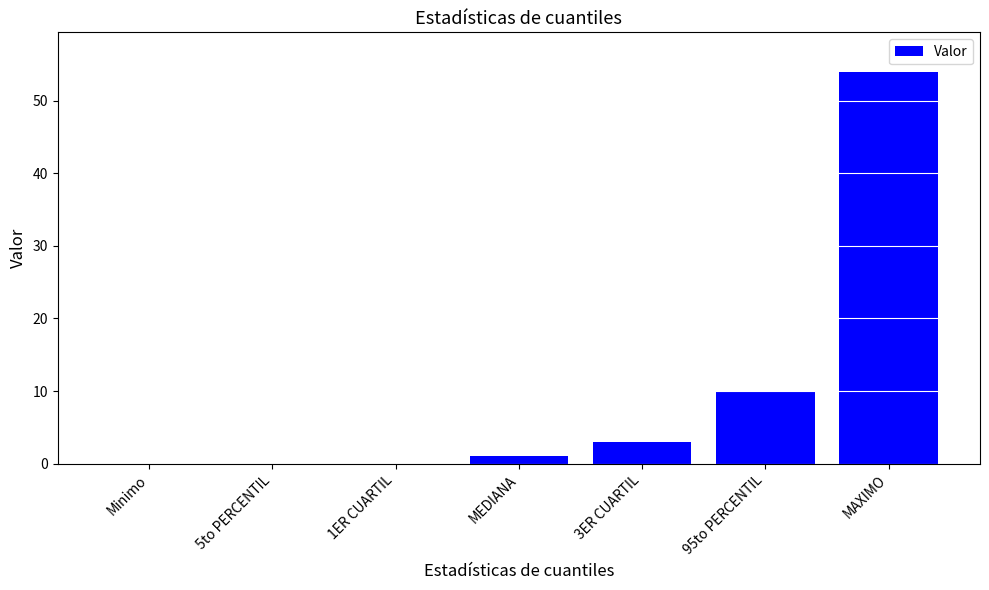

What value does the data have at 3ER CUARTIL?

3